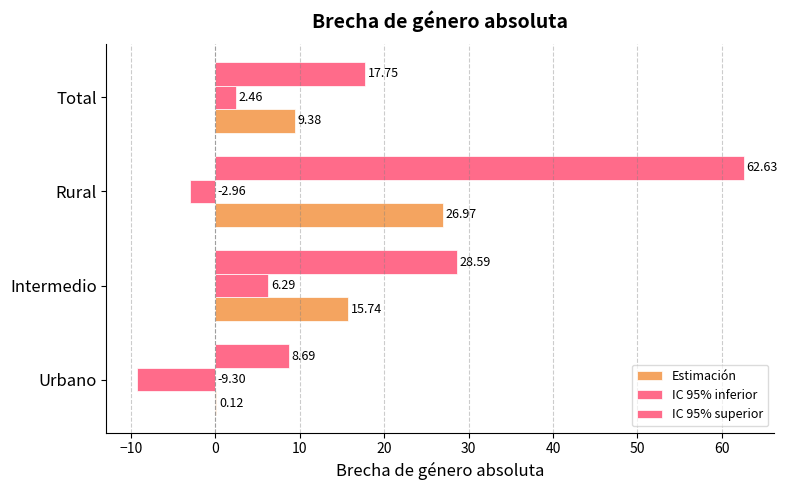

How many data points does each series have?

4